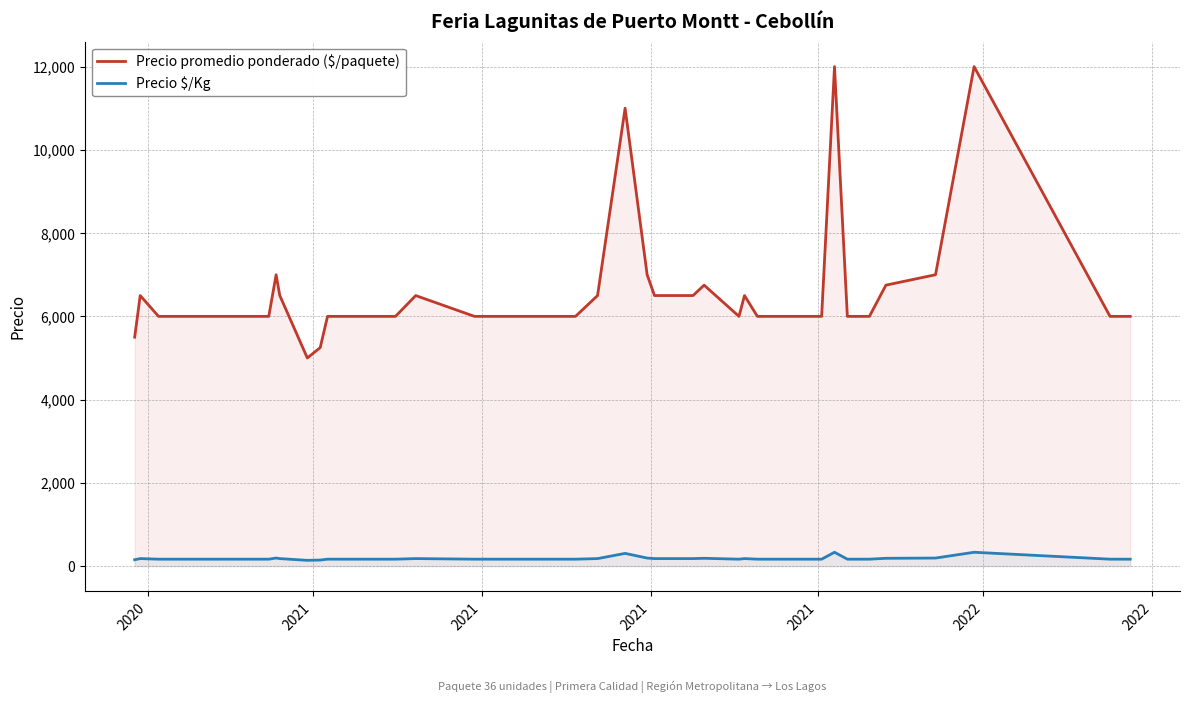

True or false: Precio $/Kg and Precio promedio ponderado ($/paquete) cross at least once.

False